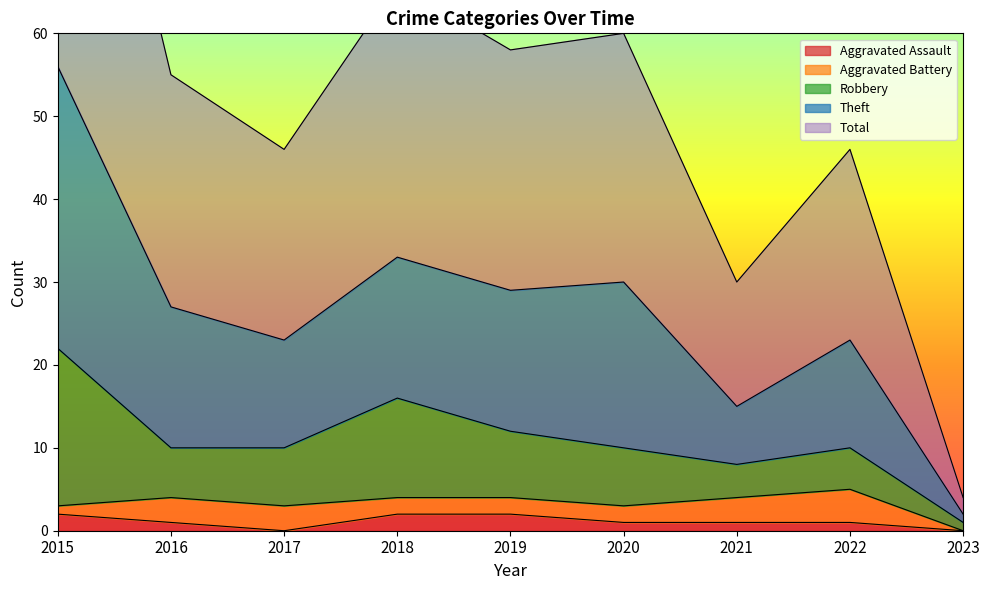

Which category has the highest value in the Total series?

2015